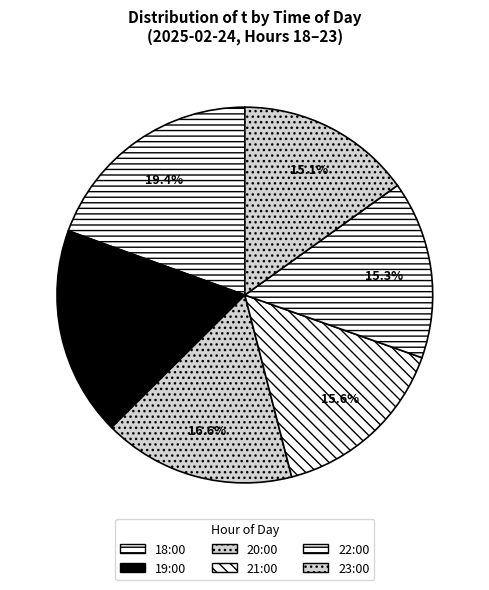

How many slices are in this pie chart?

6